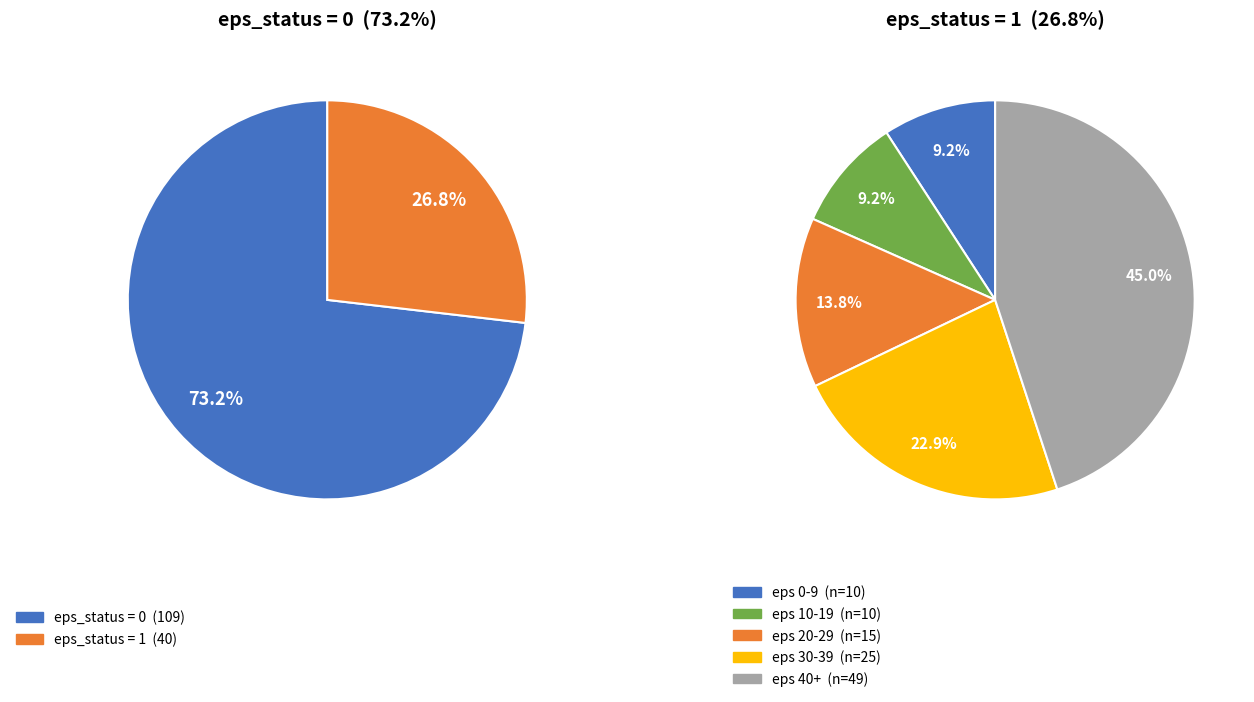

What percentage is the eps_status_1 slice, to the nearest percent?

27%